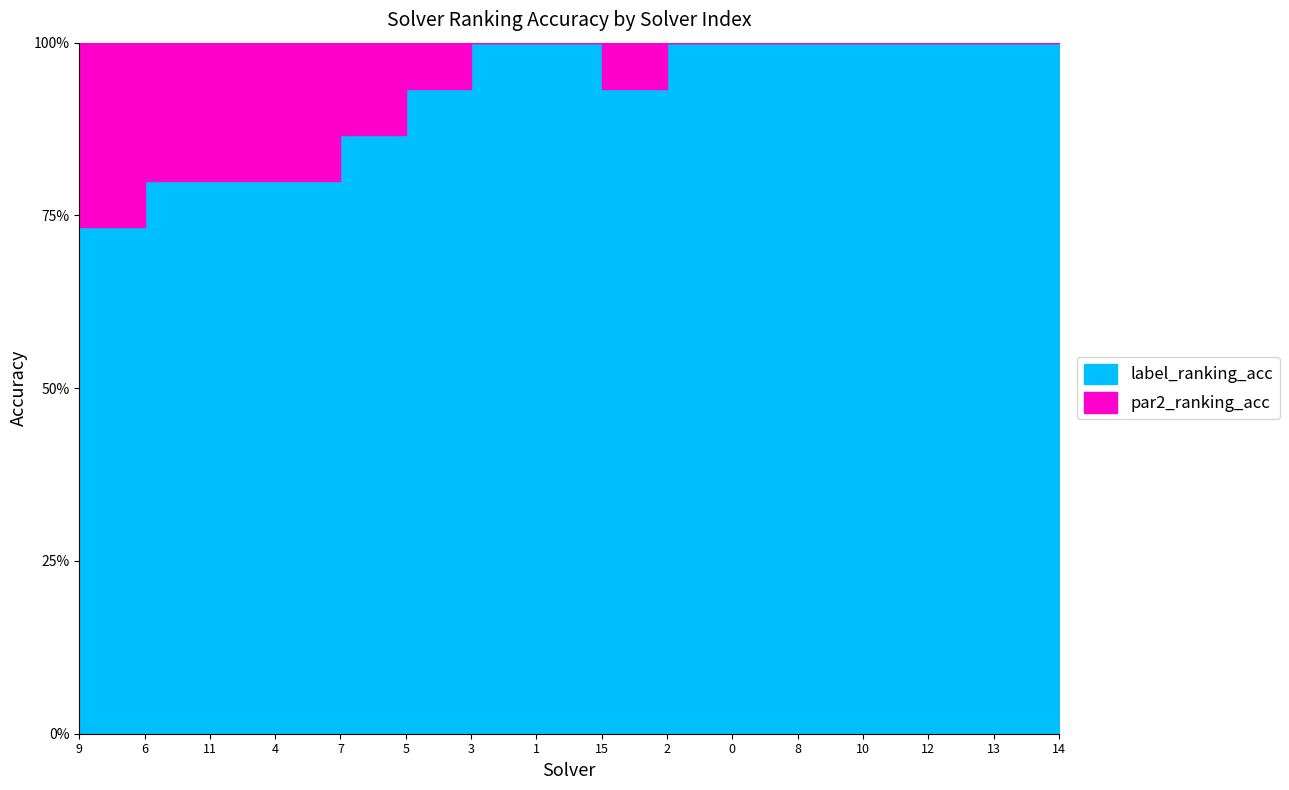

The value of label_ranking_acc at 3 is 1.0. True or false?

True